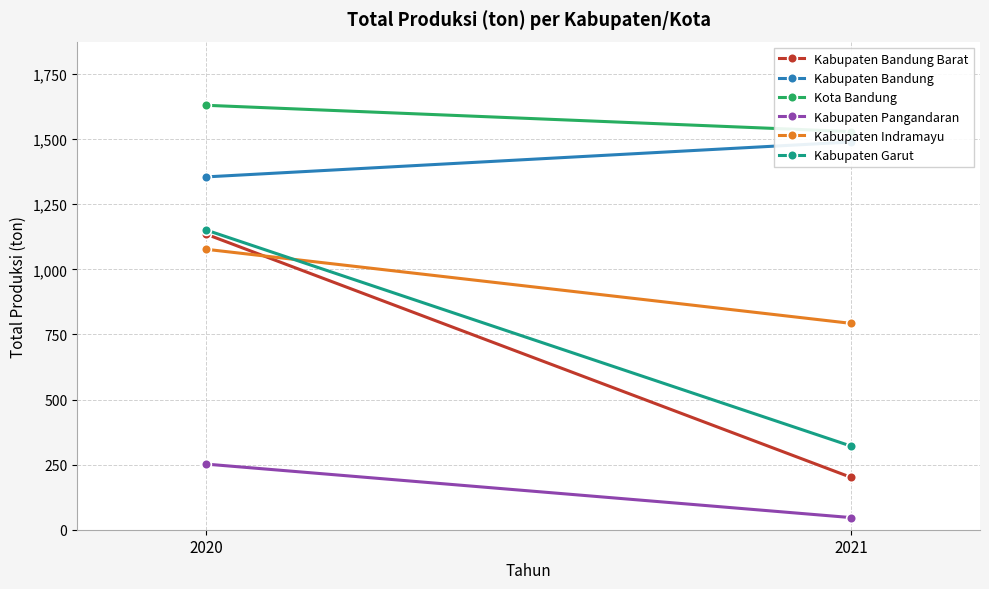

Reading left to right, what are all the values shown in this chart?

Kabupaten Bandung Barat: 1135.0	201.1
Kabupaten Bandung: 1355.0	1489.0
Kota Bandung: 1630.0	1529.0
Kabupaten Pangandaran: 252.0	46.6
Kabupaten Indramayu: 1077.0	792.5
Kabupaten Garut: 1151.0	321.2